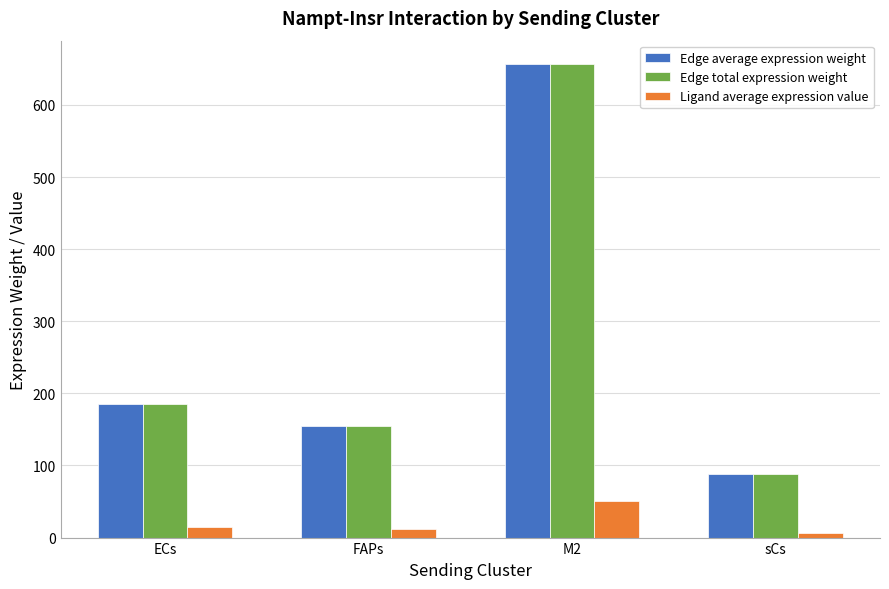

How many categories are shown in the chart?

4